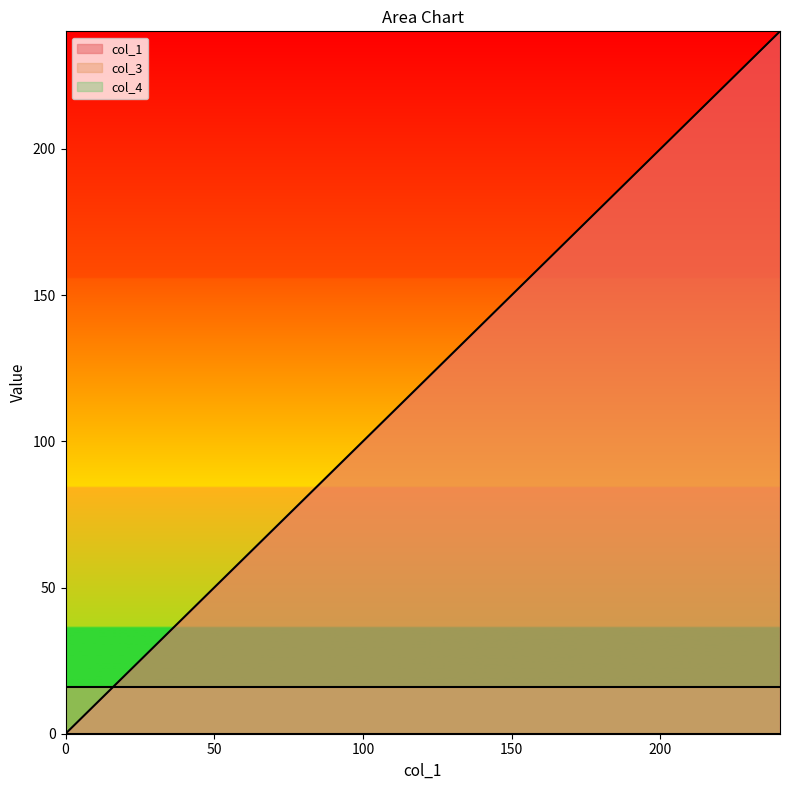

Between 0.0 and 240.180571900004, which series saw the biggest shift?

col_1